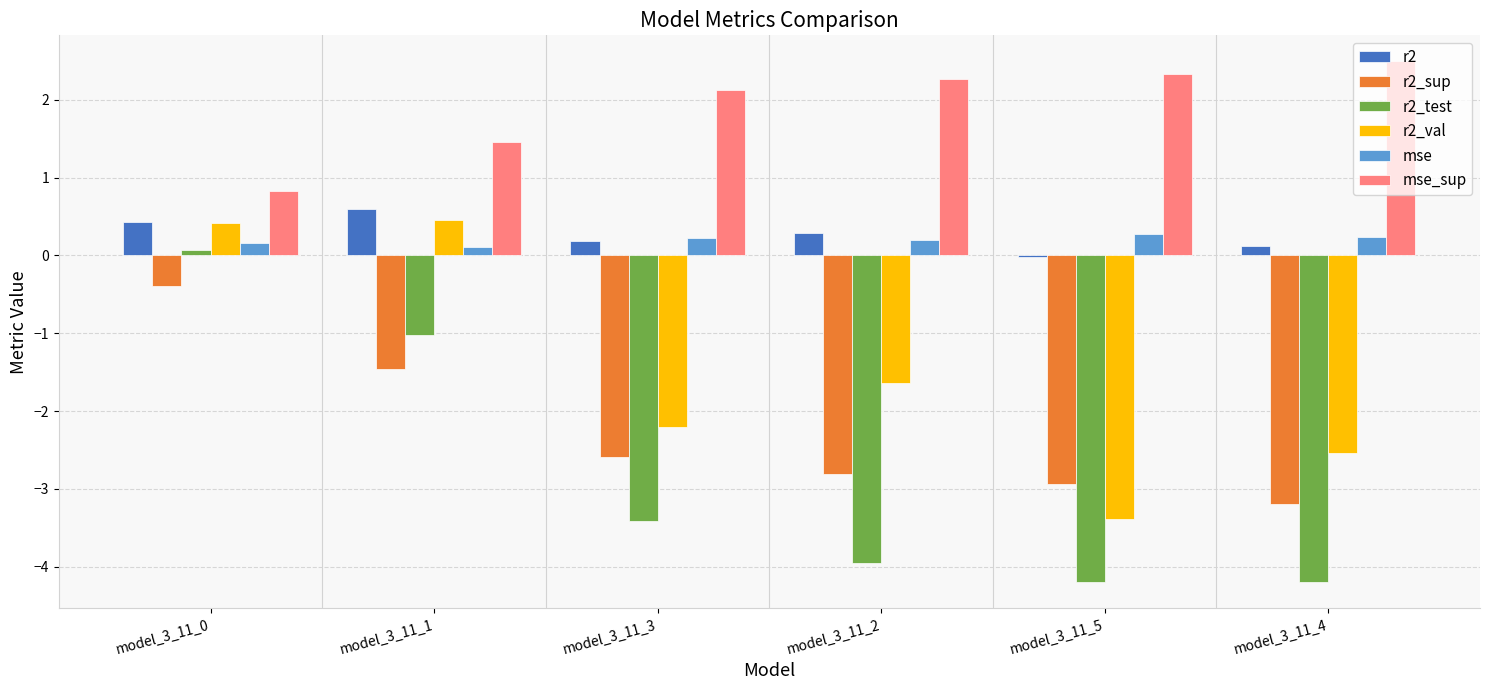

The mse series shows 0.3 at model_3_11_5. True or false?

True